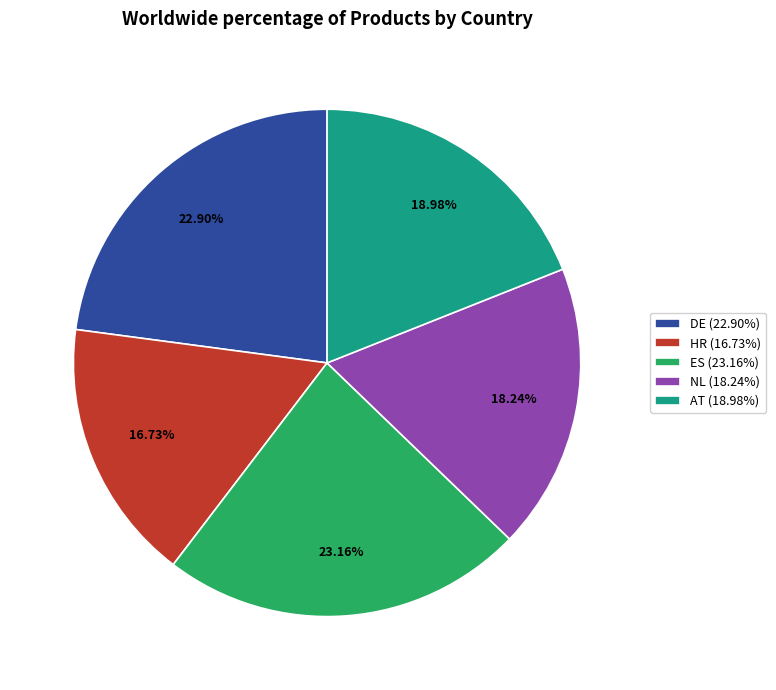

What is the total percentage of NL and HR?

35.0%